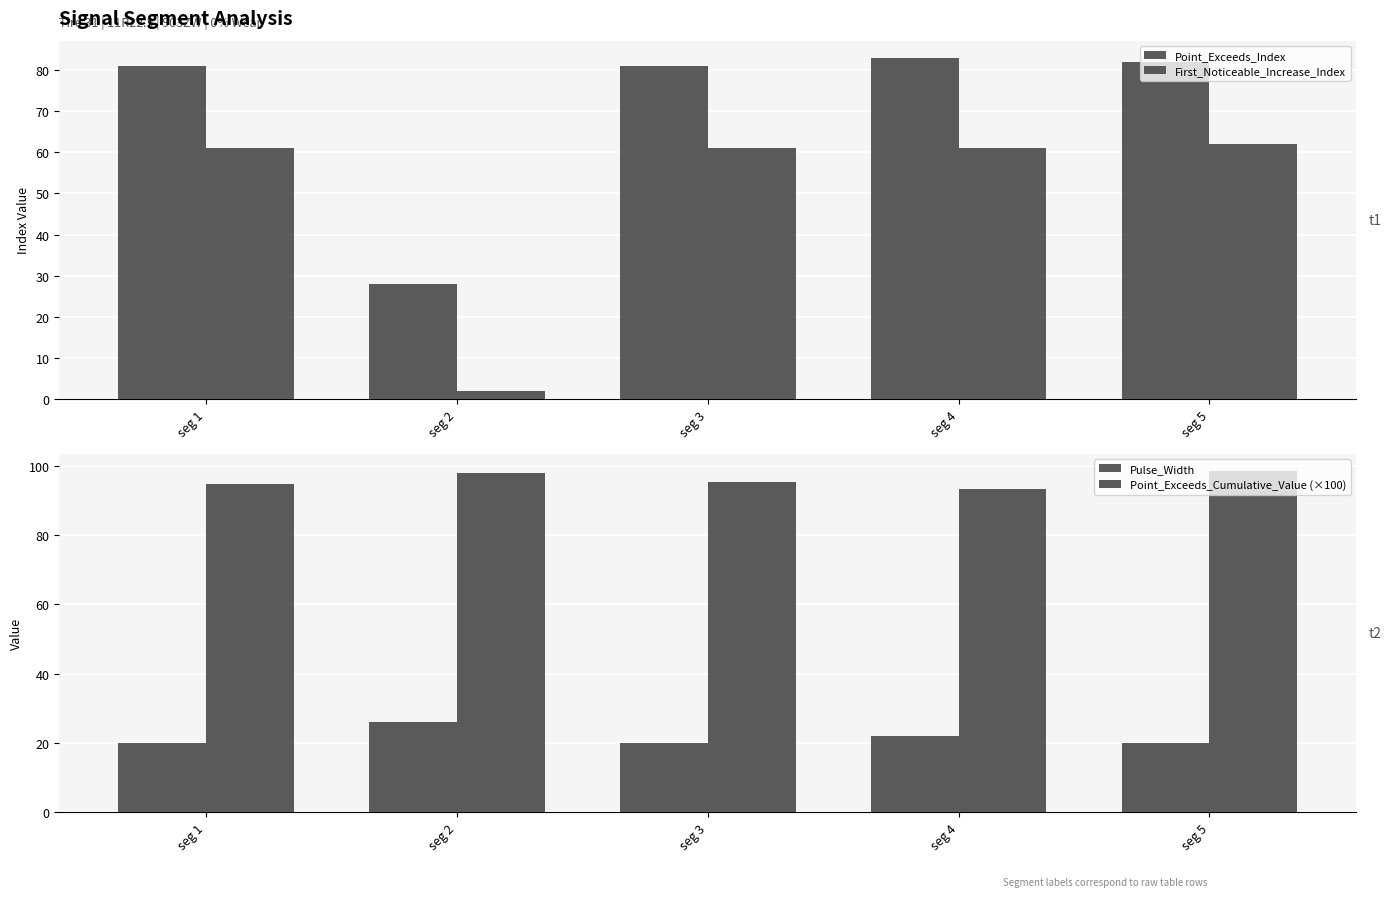

What is the sum of all First_Noticeable_Increase_Index values?

247.0